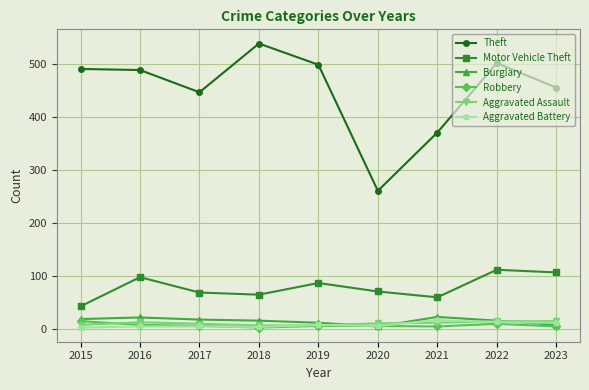

What is the greatest value displayed?

539